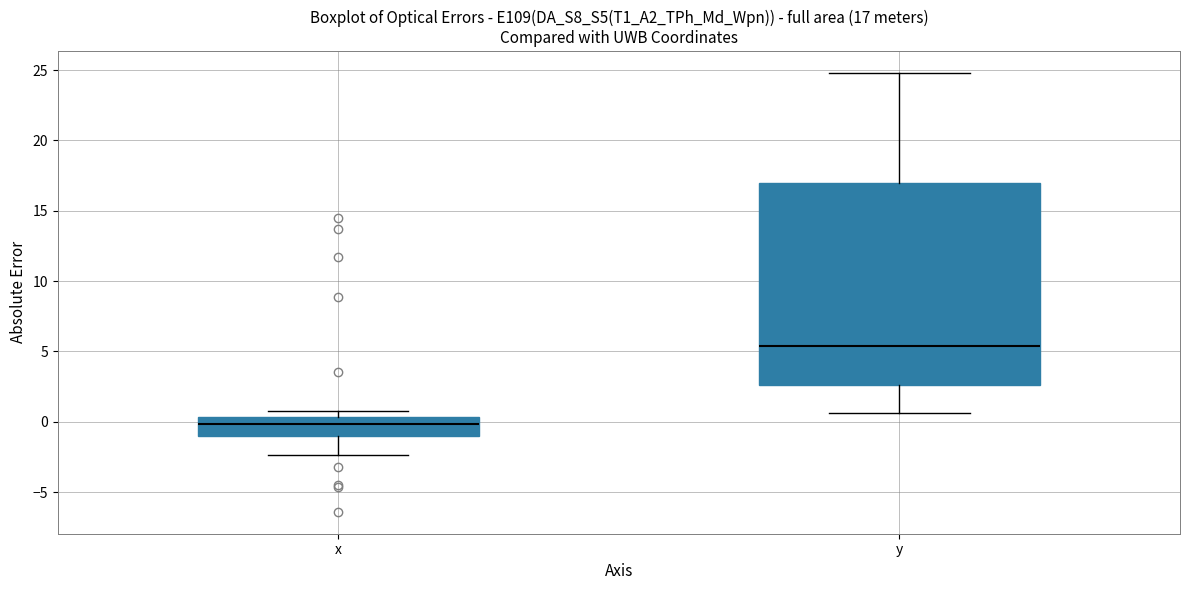

Which box is the tallest, from its lower edge to its upper edge?

y